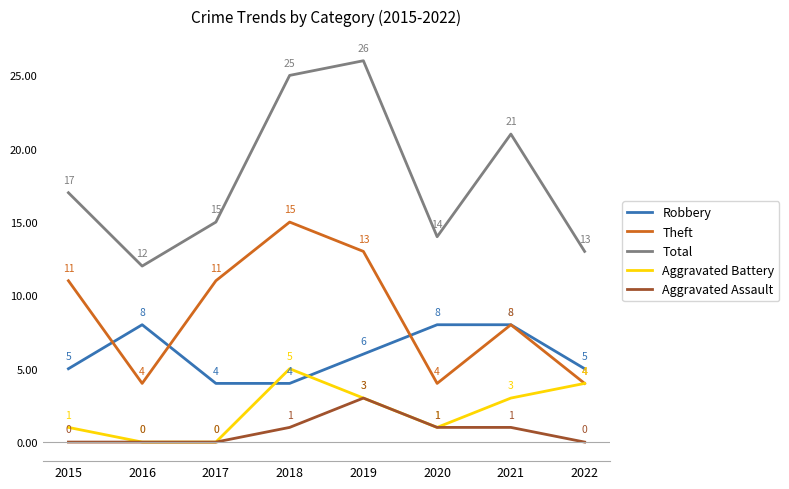

True or false: Theft and Total cross at least once.

False